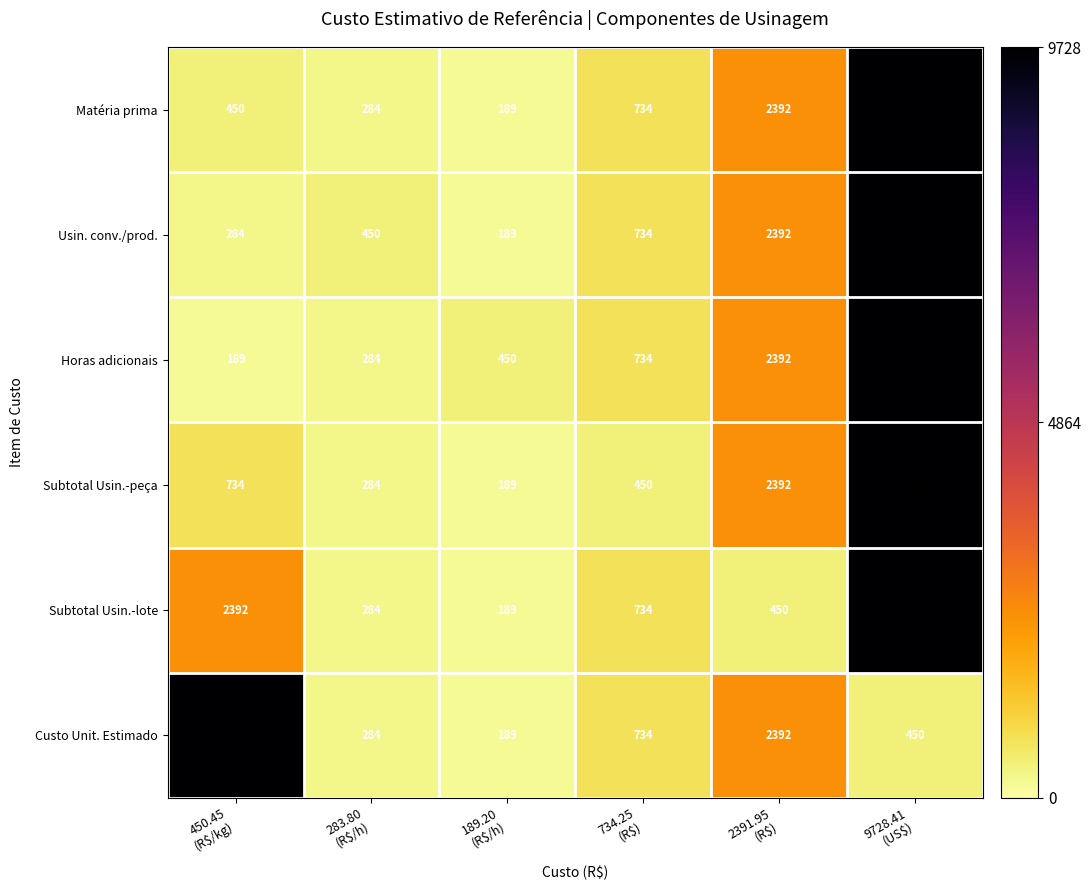

What is the highest value of the Subtotal Usin.-lote series?

9728